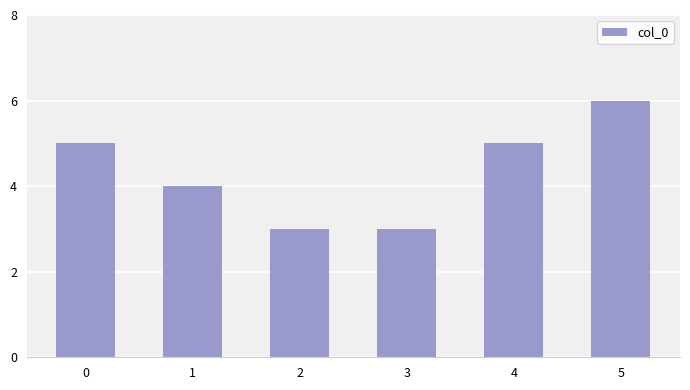

What is the greatest value displayed?

6